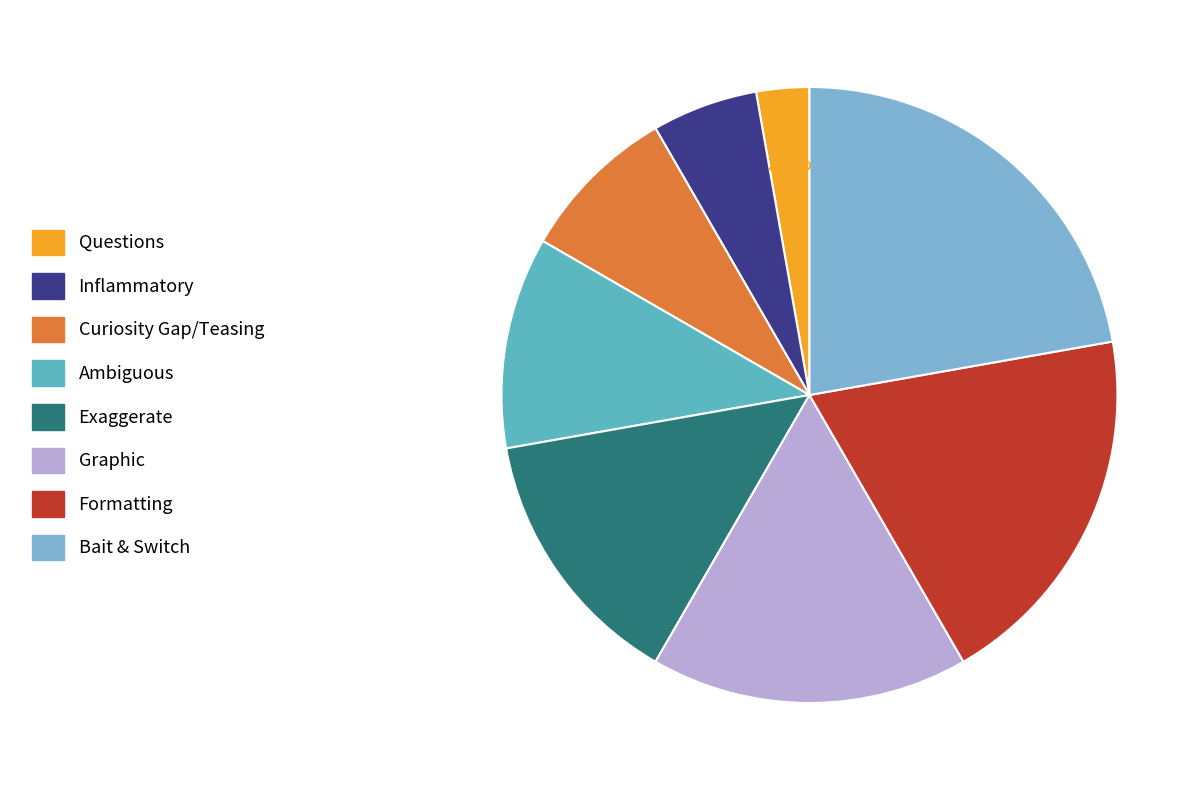

Which category has the smallest portion of the pie?

Questions